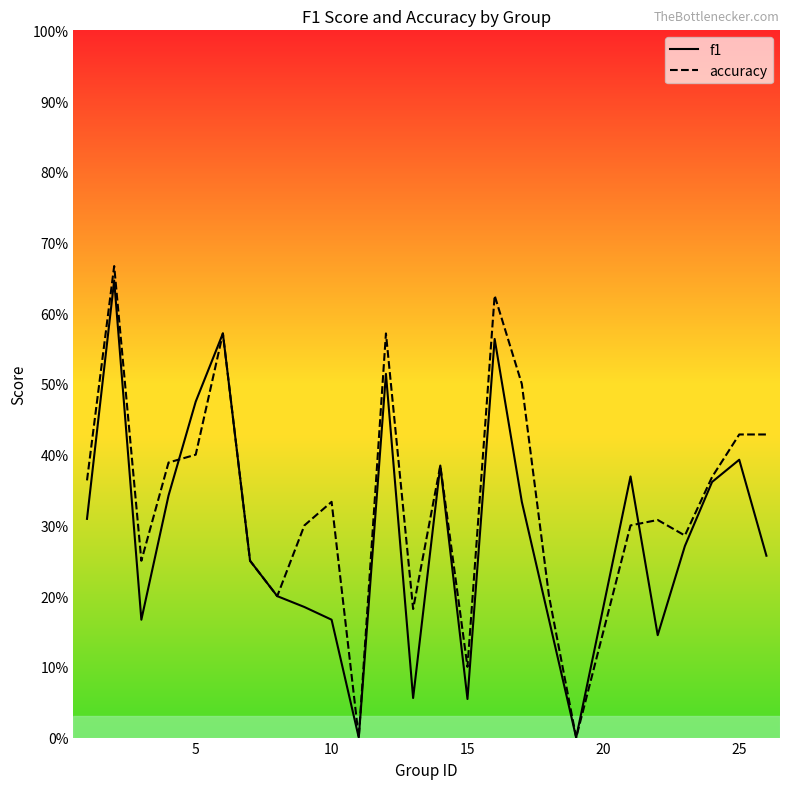

Does the chart display data point markers on the line(s)?

No